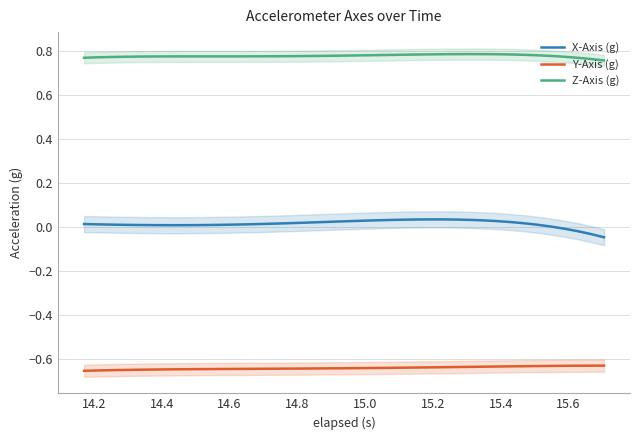

True or false: X-Axis (g) has more than 2 points higher than both neighbors.

False